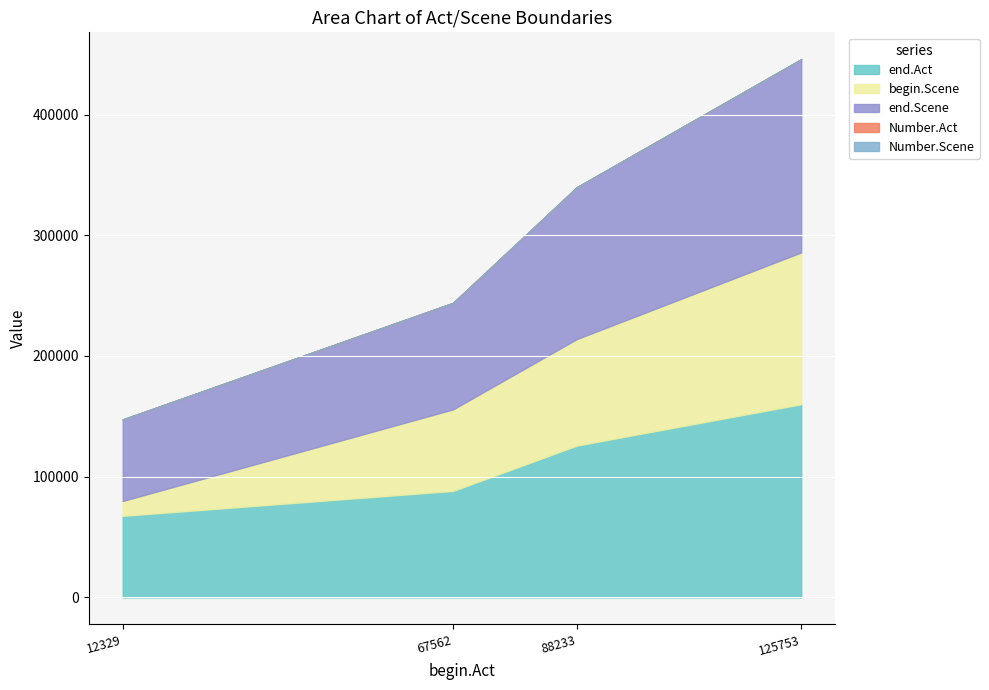

Is the value of begin.Scene at 125753 greater than the value of end.Act at 67562?

Yes